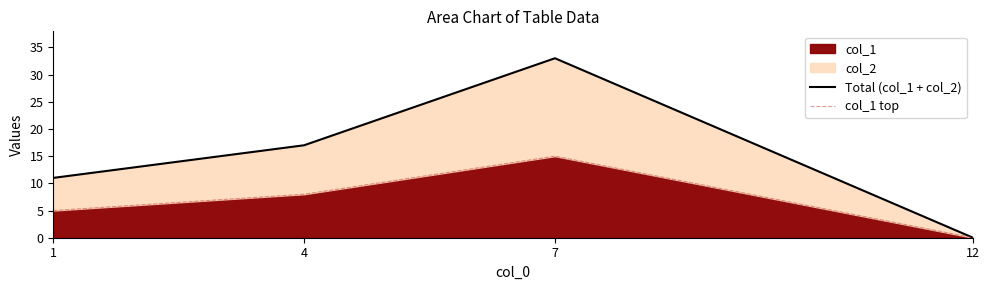

What is the average value of the col_1 top series?

7